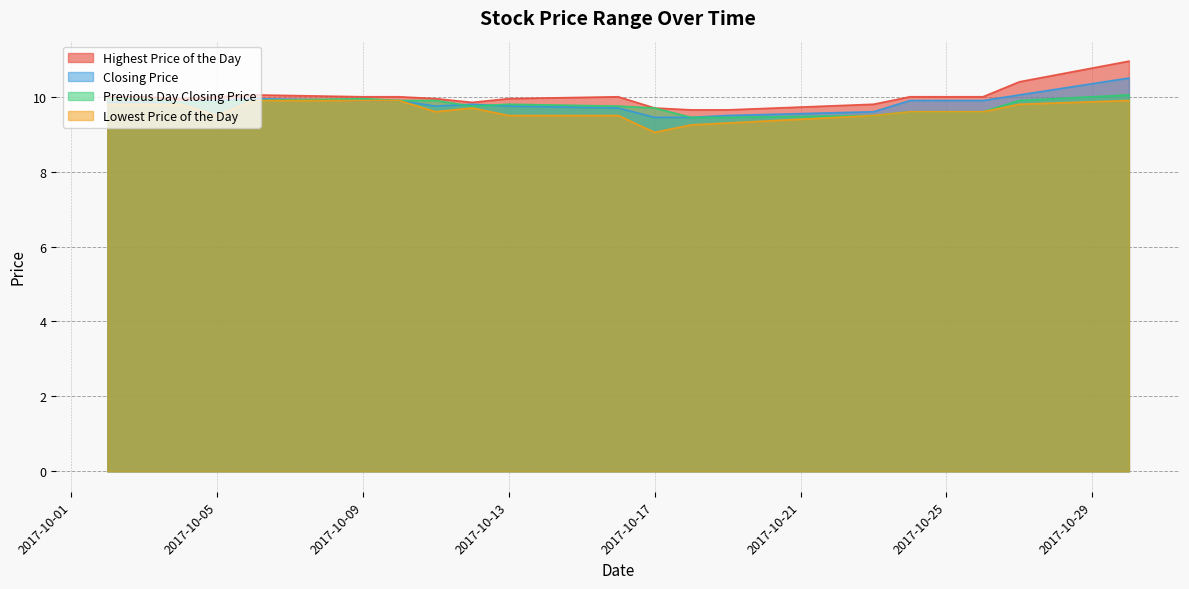

True or false: Lowest Price of the Day has a value of 2.8 at 2017-10-17.

False